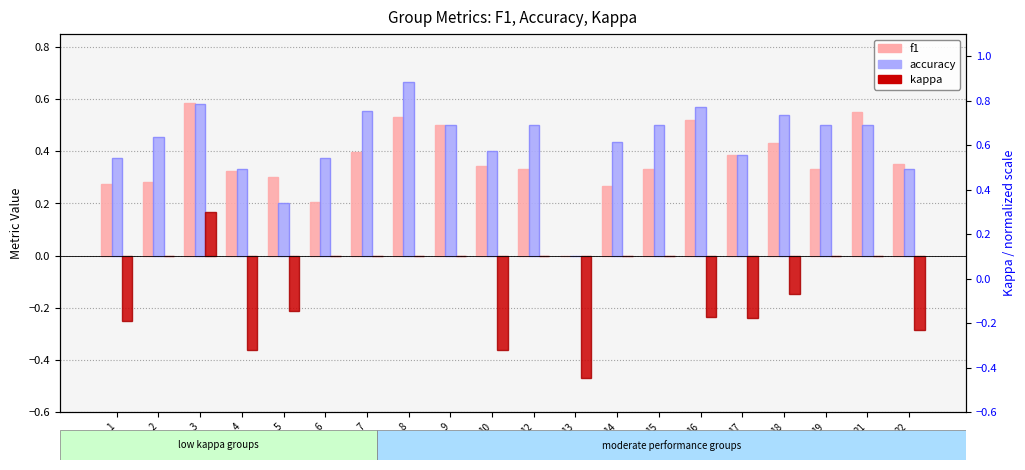

What is the maximum value shown in the chart?

0.7